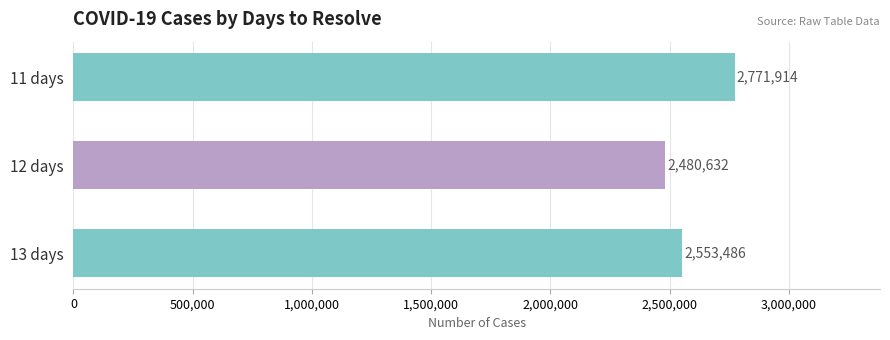

Reading top to bottom, transcribe all the data shown in this chart.

2771914	2480632	2553486